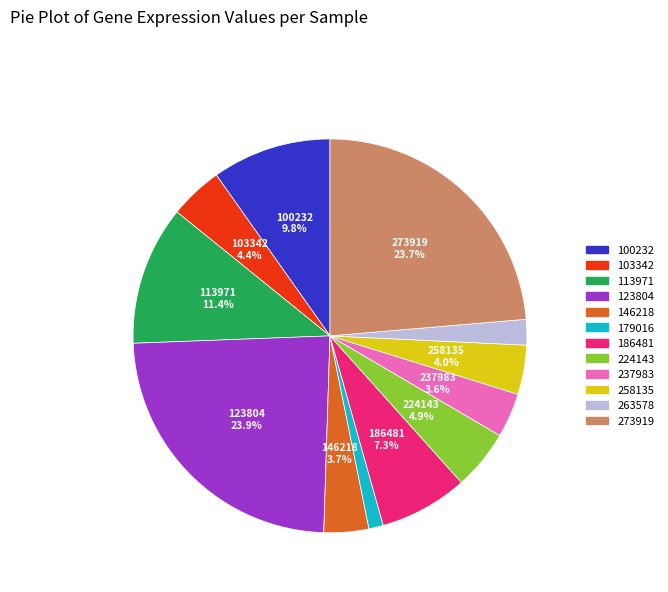

Do 224143 and 146218 together represent more than half of the pie?

No